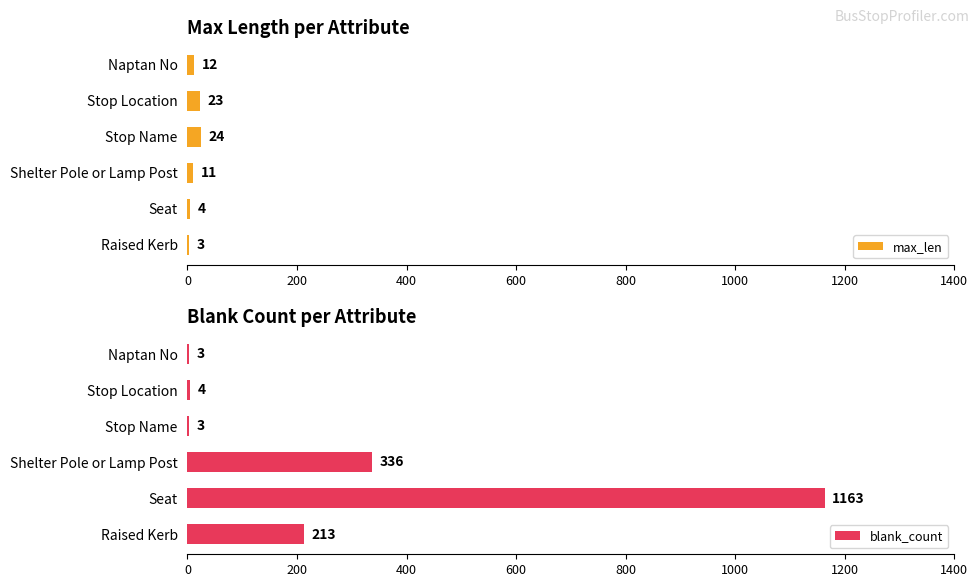

The max_len series shows 3 at Raised Kerb. True or false?

True